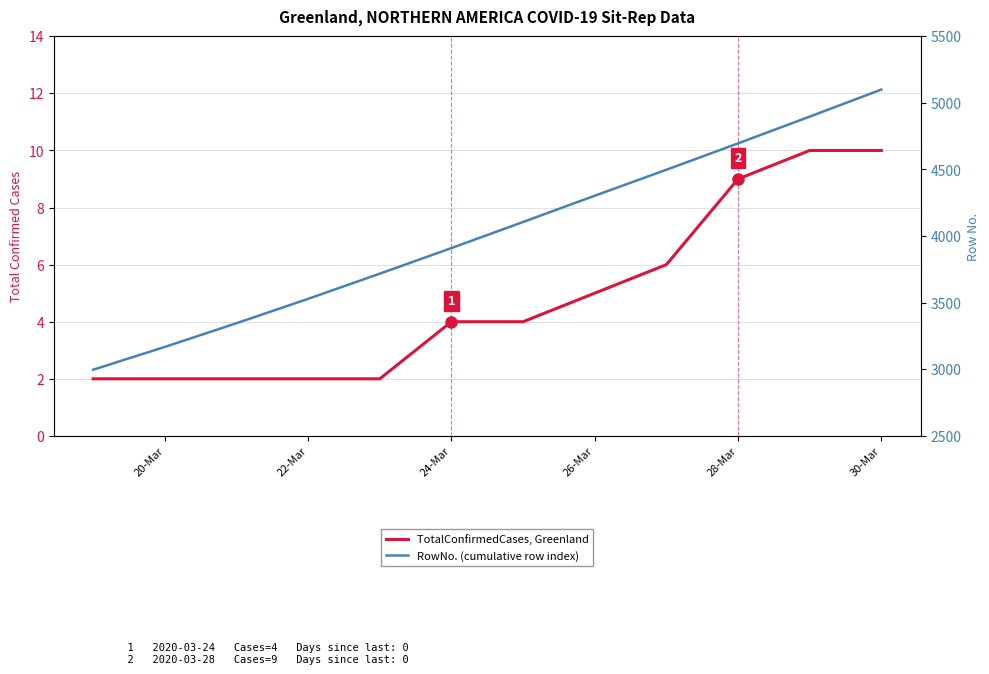

True or false: RowNo. (cumulative row index) has a value of 6414 at 26-Mar.

False